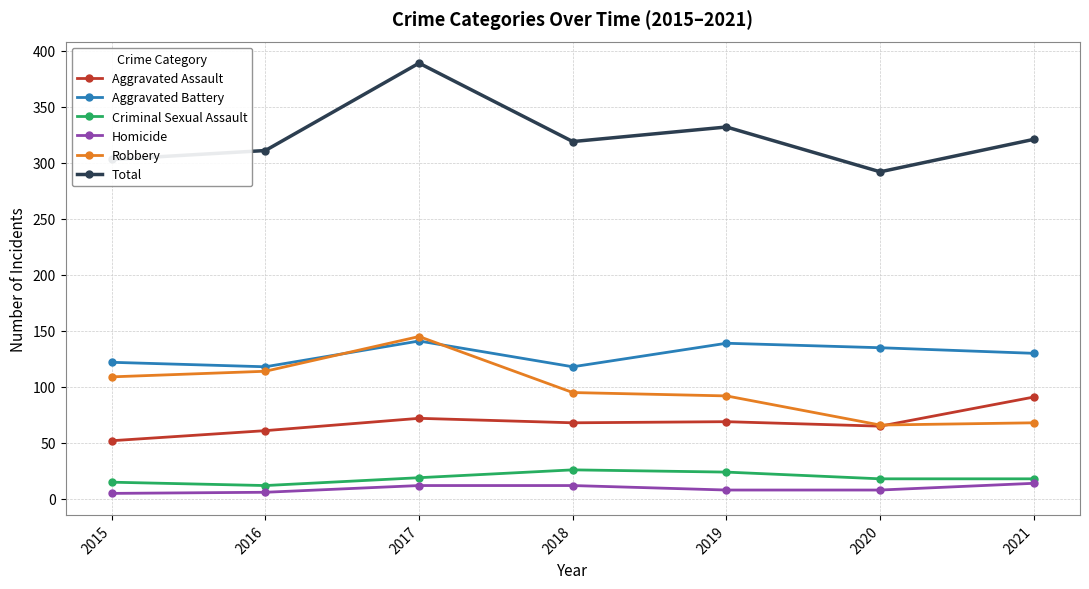

How many lines are shown in the chart?

6